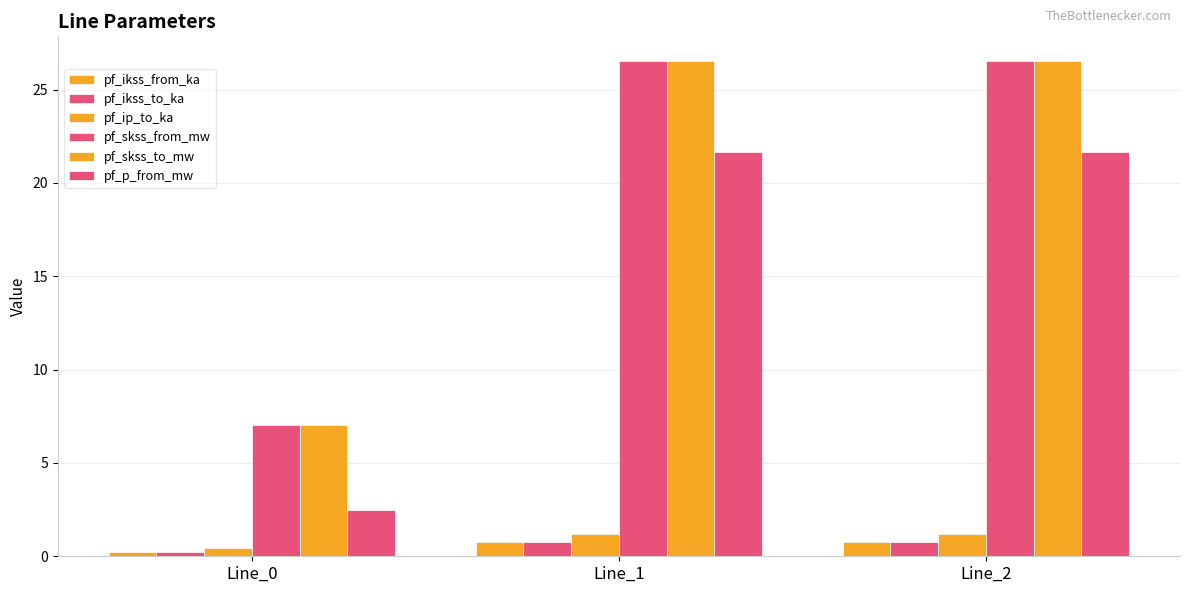

Between Line_1 and Line_2, which series saw the biggest shift?

pf_ikss_from_ka